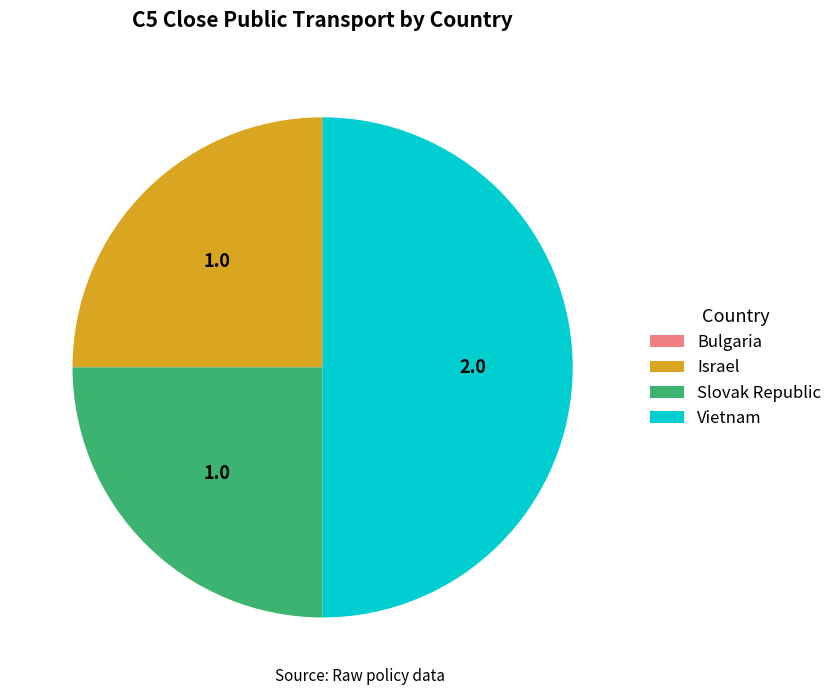

What is the largest slice in the pie chart?

Vietnam